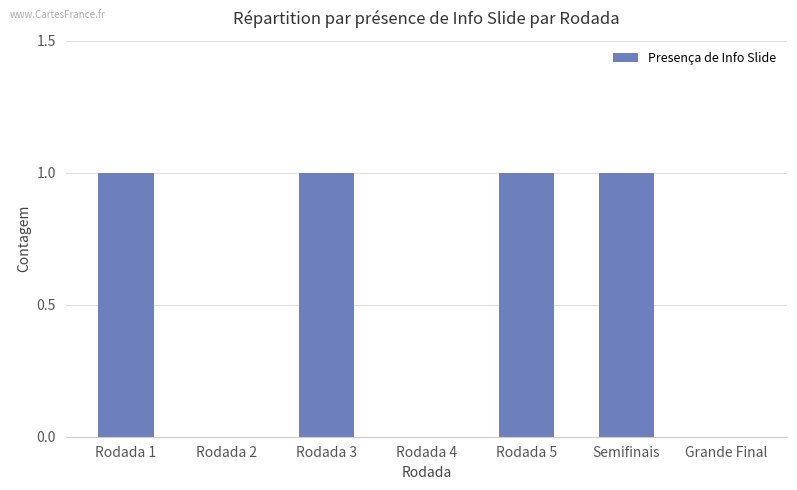

What is the greatest value displayed?

1